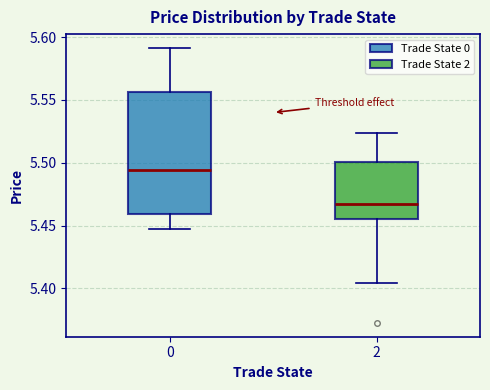

Which box has the lowest median line?

2